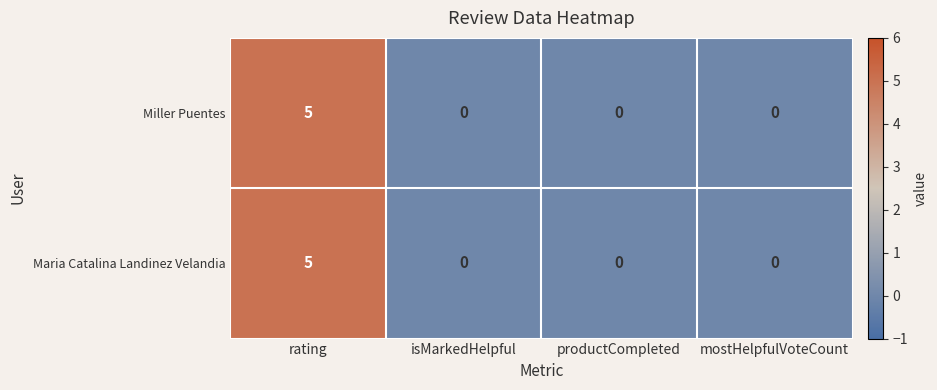

What is the maximum value shown in the chart?

5